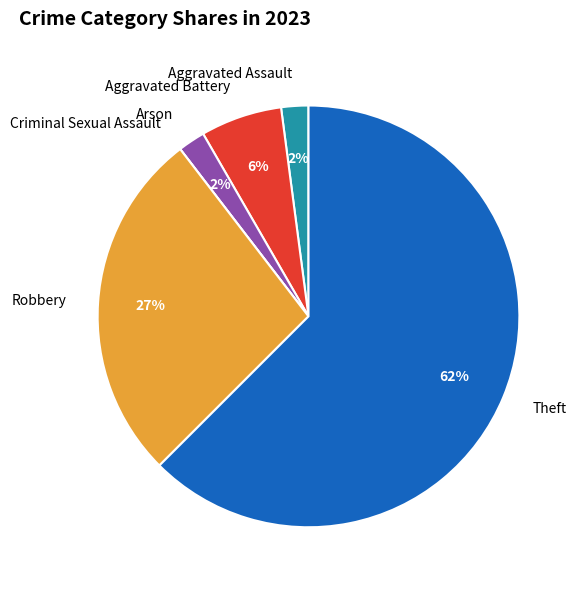

Which category has the biggest portion of the pie?

Theft